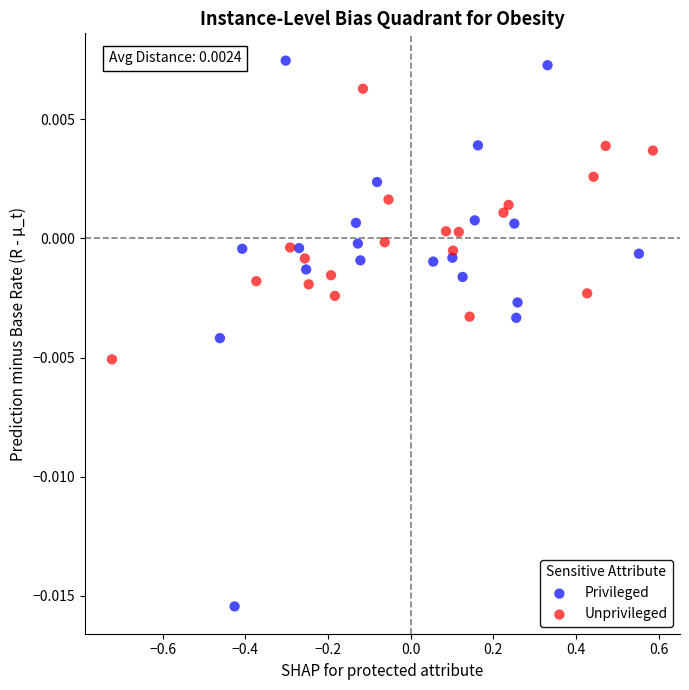

Which series reaches the minimum Y coordinate?

Privileged